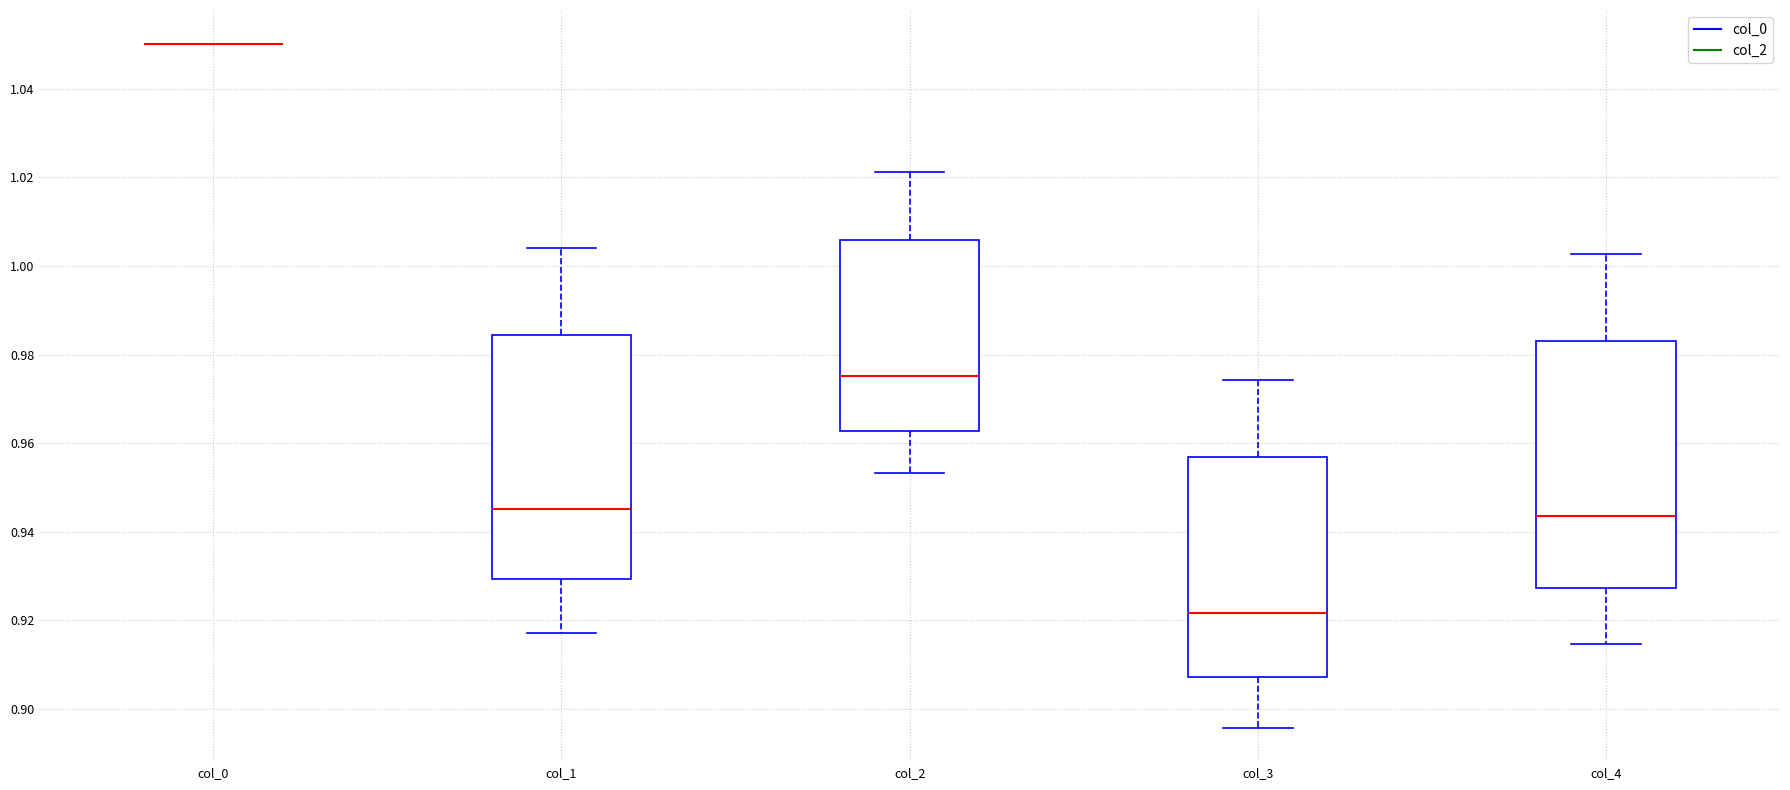

Where is the lower edge of the box for col_1 on the y-axis? The values are not printed on the chart, so give them approximately, as read against the axis.

0.930